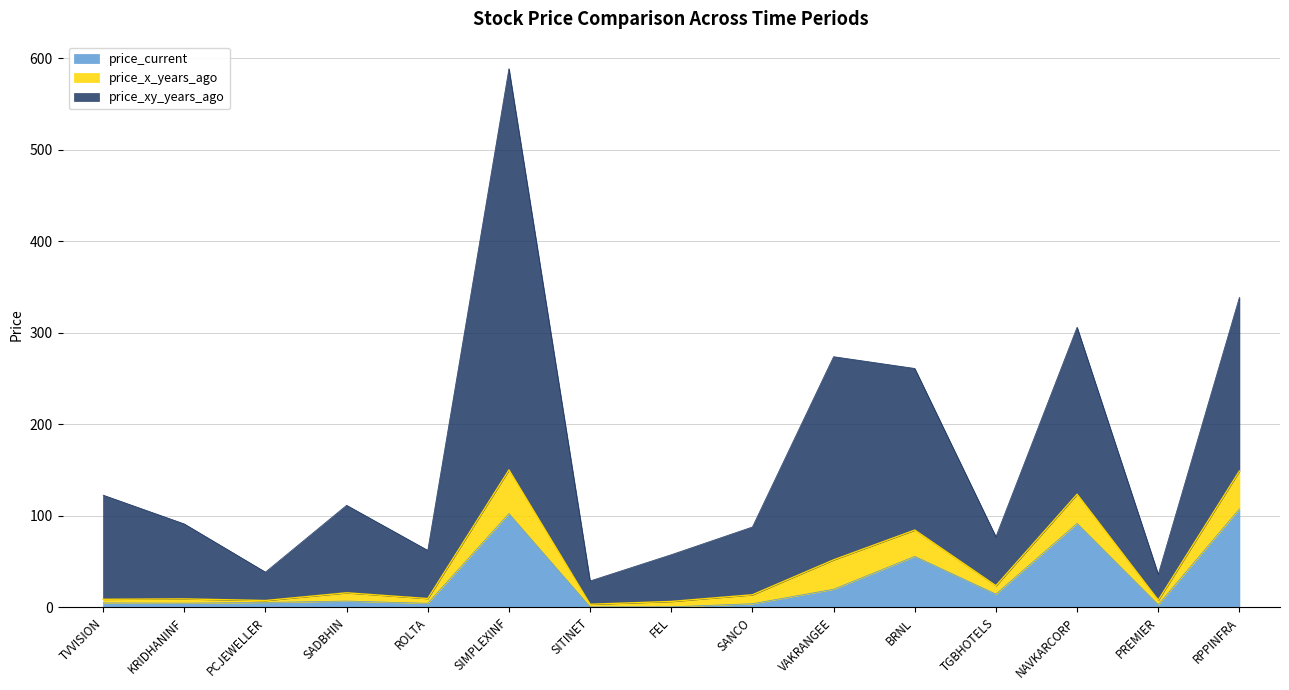

At which category is the sum across all series the highest?

SIMPLEXINF